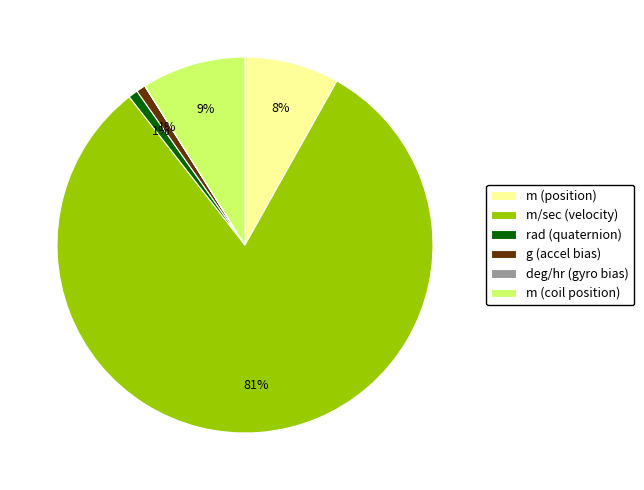

To the nearest percent, what is the difference between the largest and smallest slice percentages?

81%